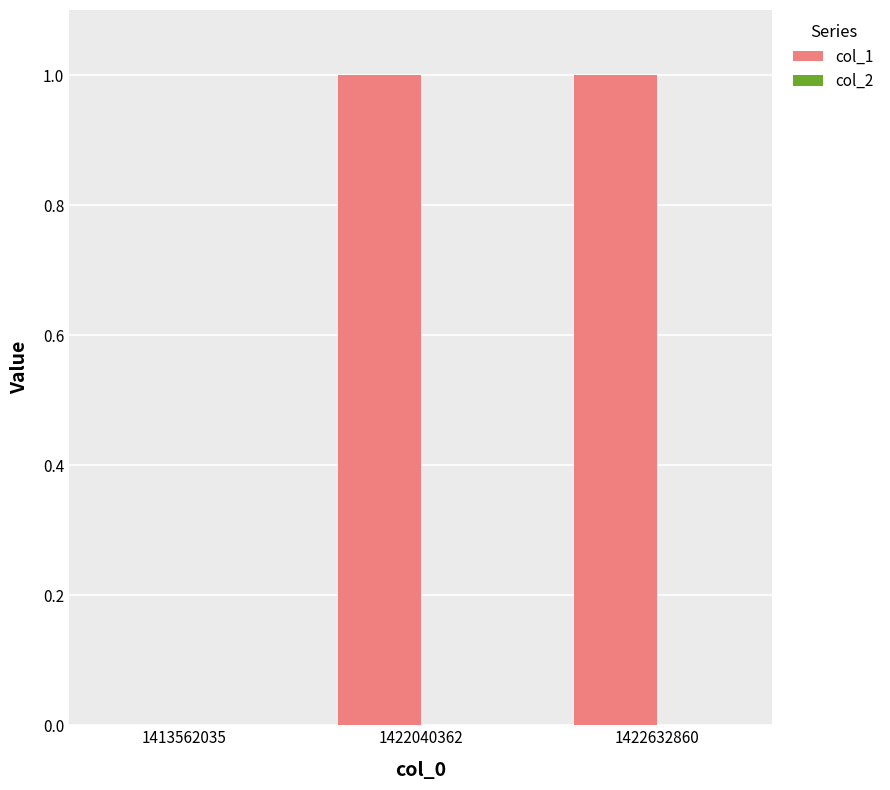

Reading right to left, extract all data points from this chart.

1422632860=1	1422040362=1	1413562035=0